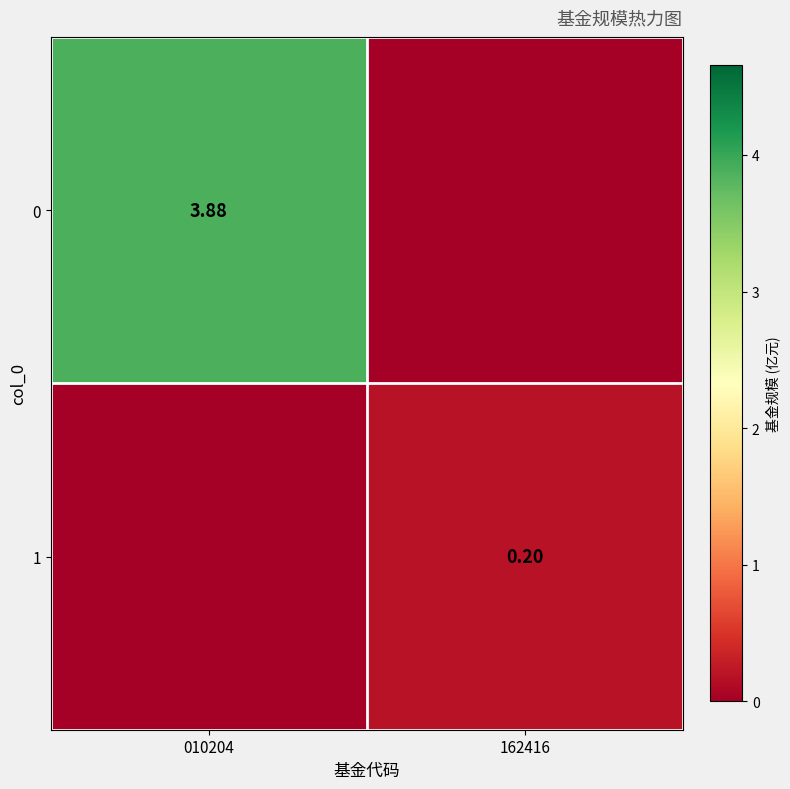

What is the sum of all 0 values?

3.9